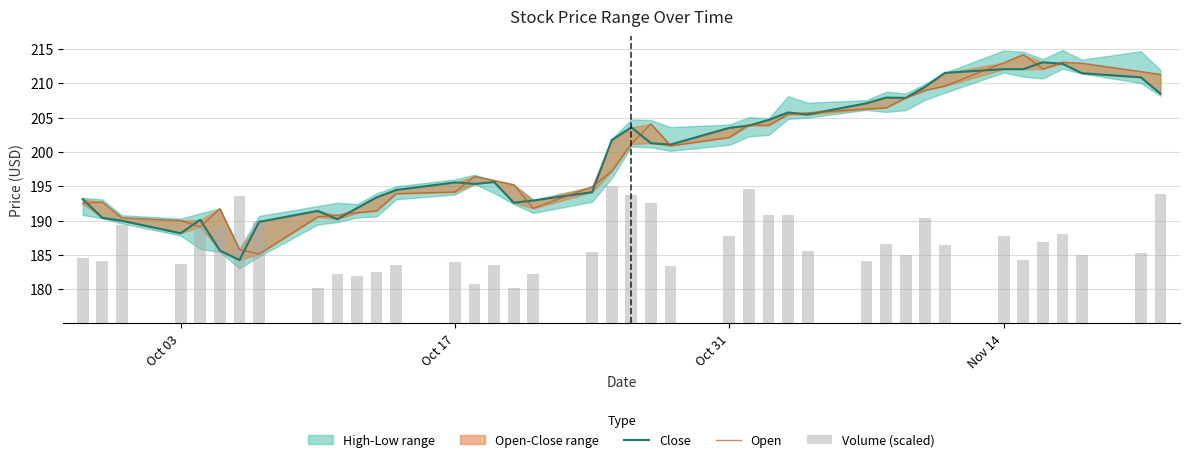

How many data points in Close are less than 201?

19